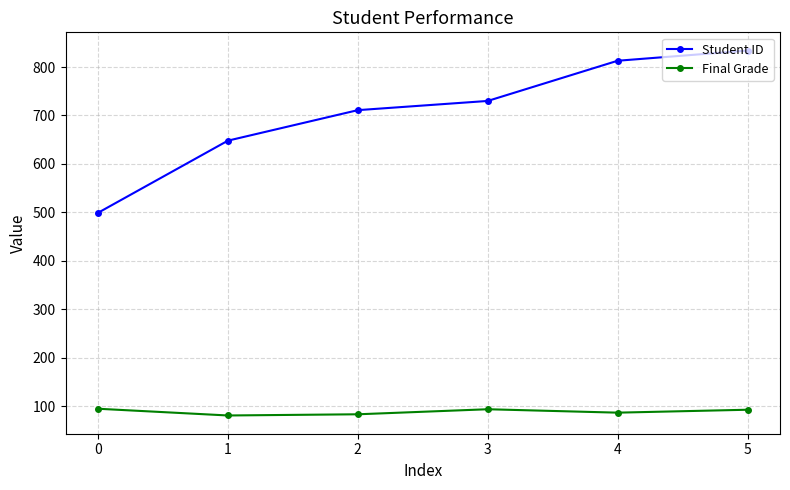

Which series has the widest spread of values?

Student ID